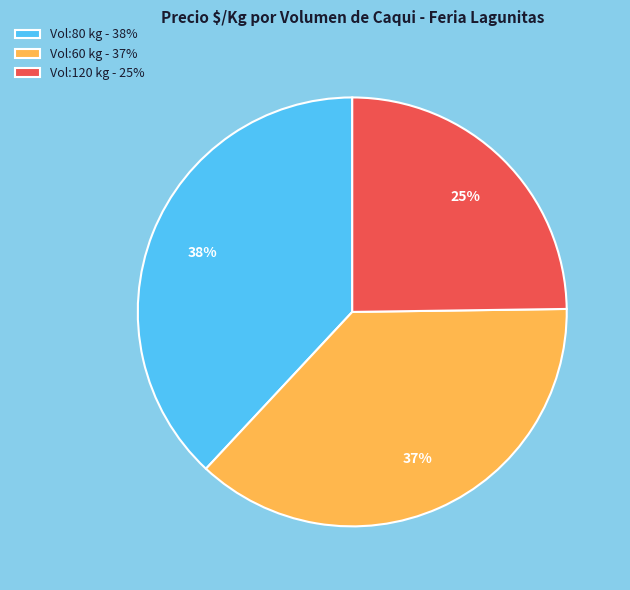

Does any single category account for the majority?

No